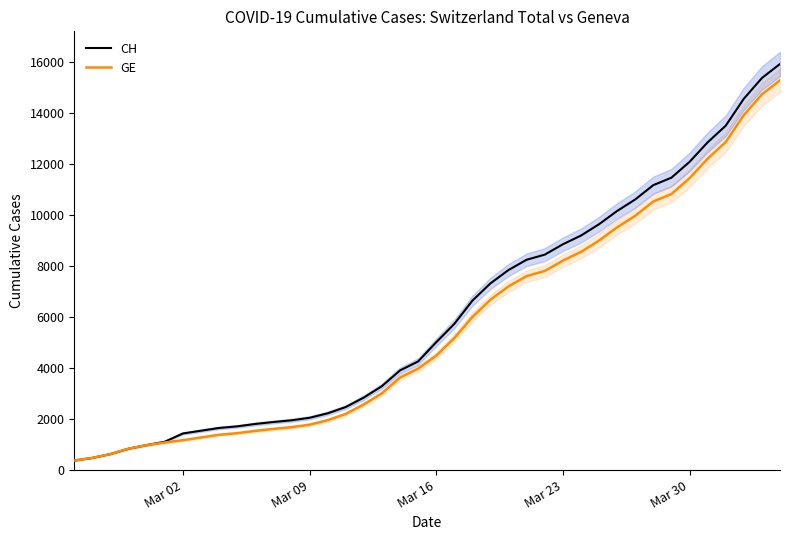

What is the average value of the CH series?

6053